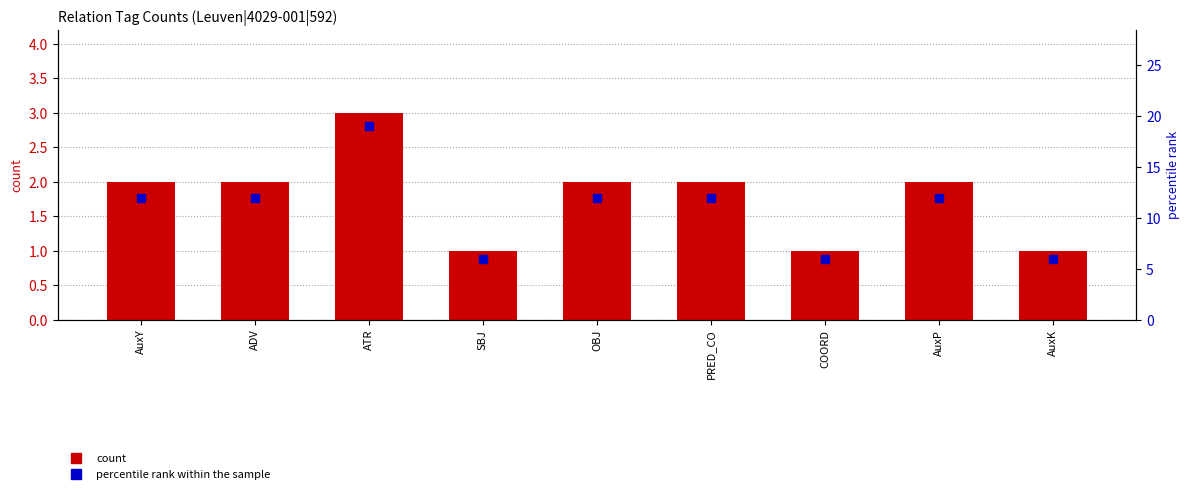

The count series shows 2 at AuxY. True or false?

True